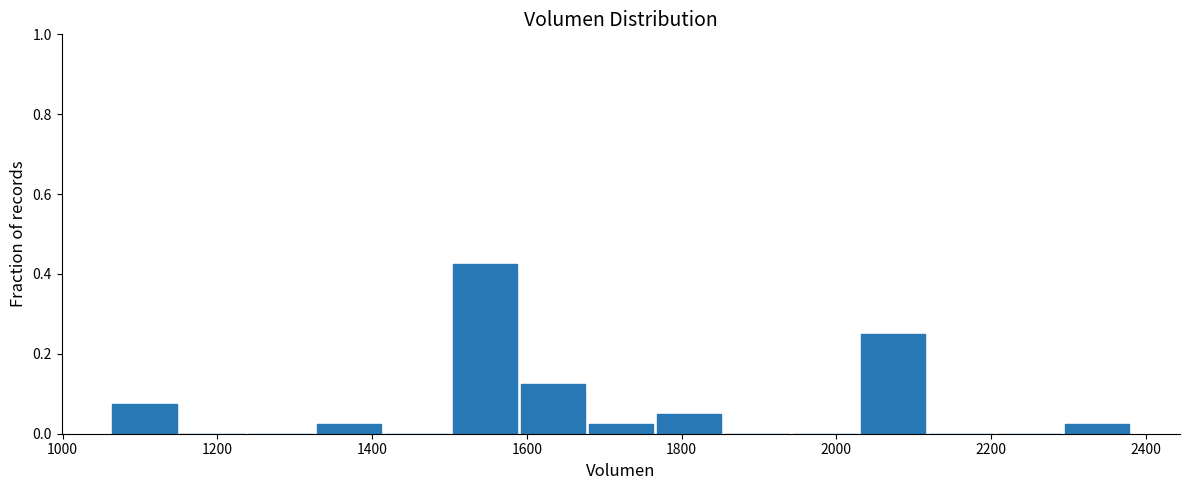

Which range on the x-axis has the tallest bar?

1500 to 1580